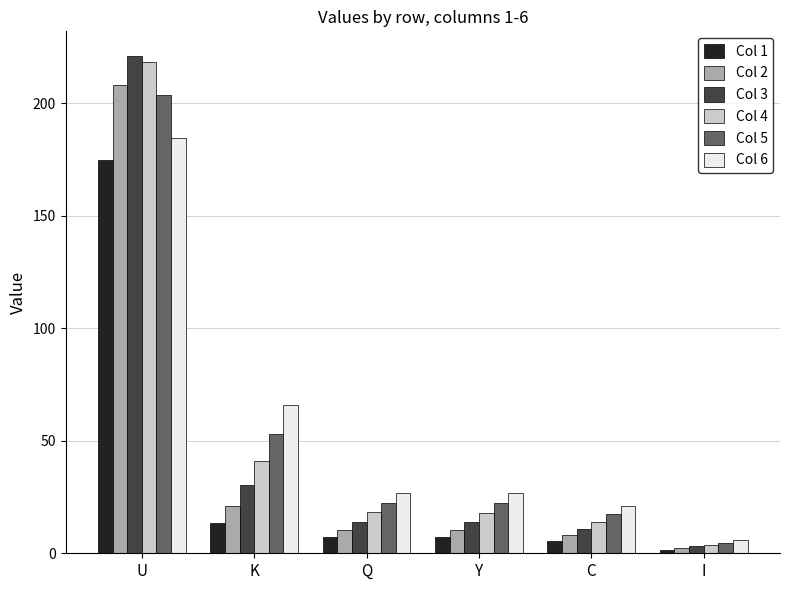

Where does the Col 6 series first go above 26?

U